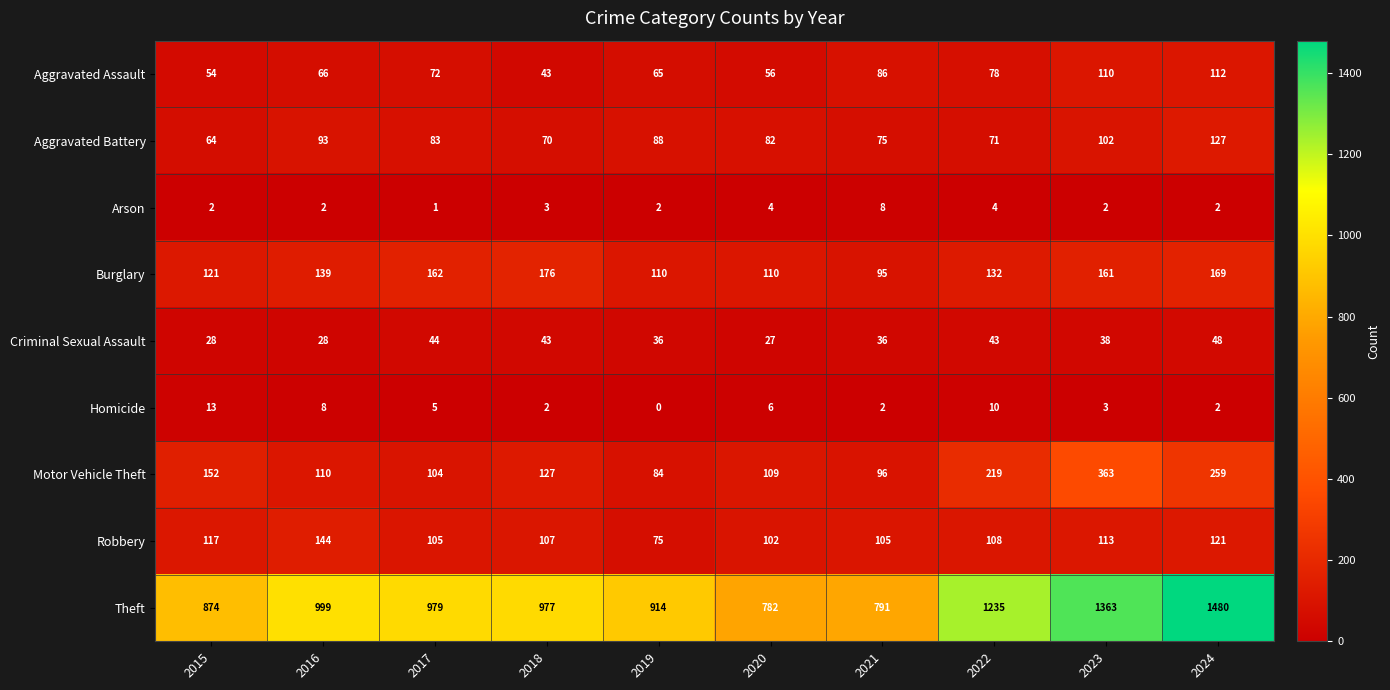

What is the difference between the Aggravated Battery values at 2018 and 2017?

13